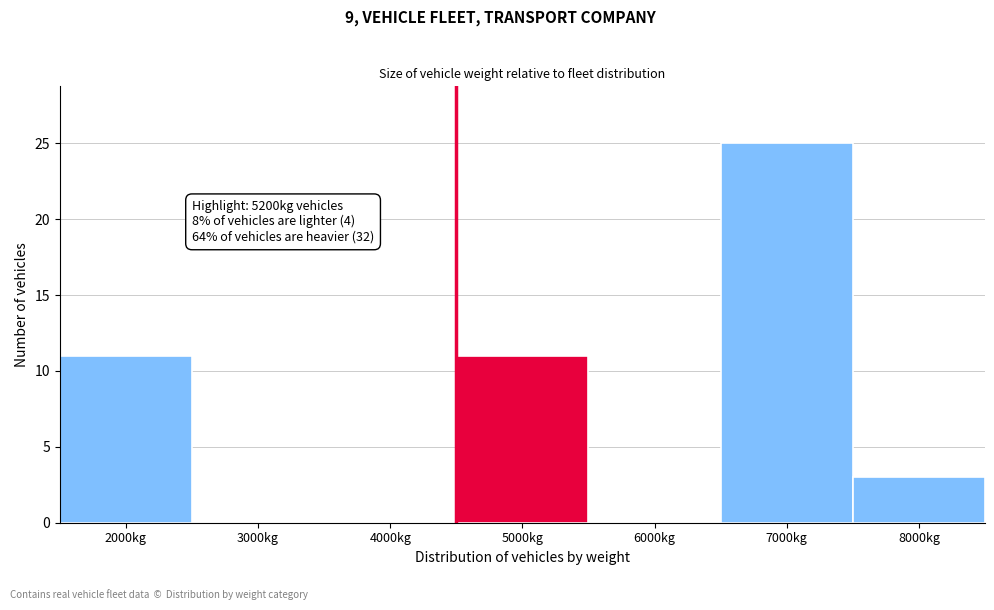

Over which range of the x-axis is the bar tallest?

6500 to 7500